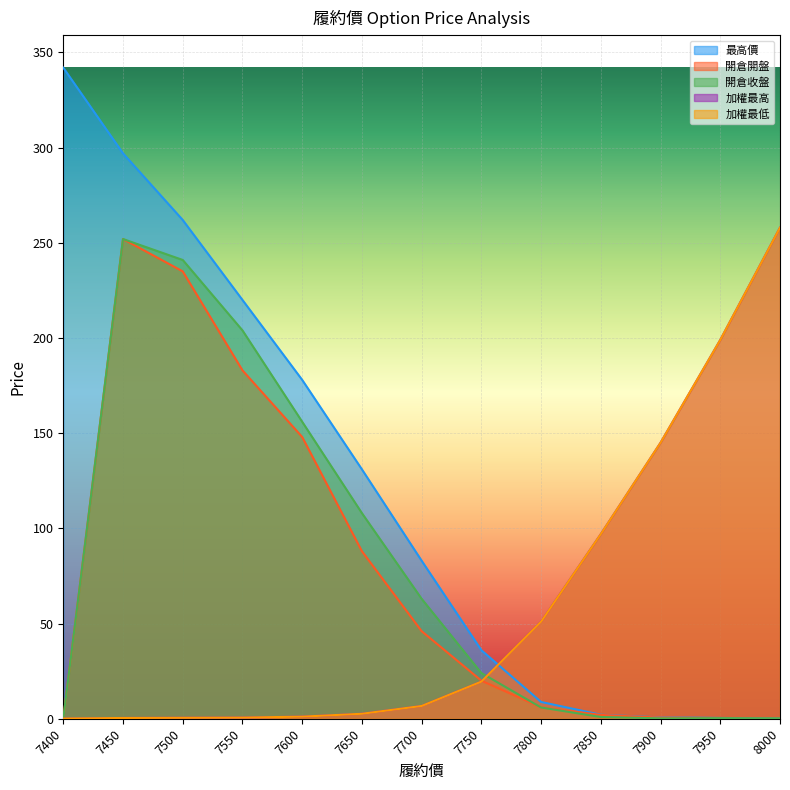

Which series ends up on top after the final intersection of 加權最高 and 開倉收盤?

加權最高